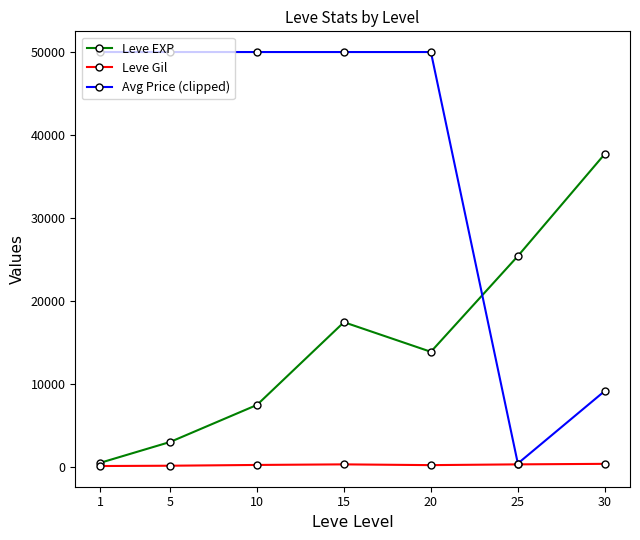

How many lines are shown in the chart?

3